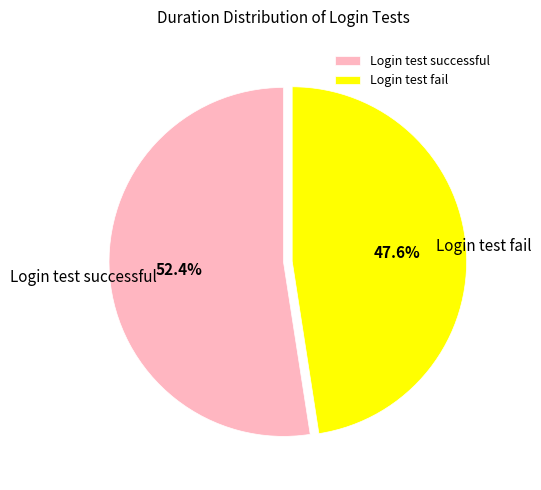

To the nearest percent, what is the difference between the Login test successful and Login test fail slice percentages?

5%